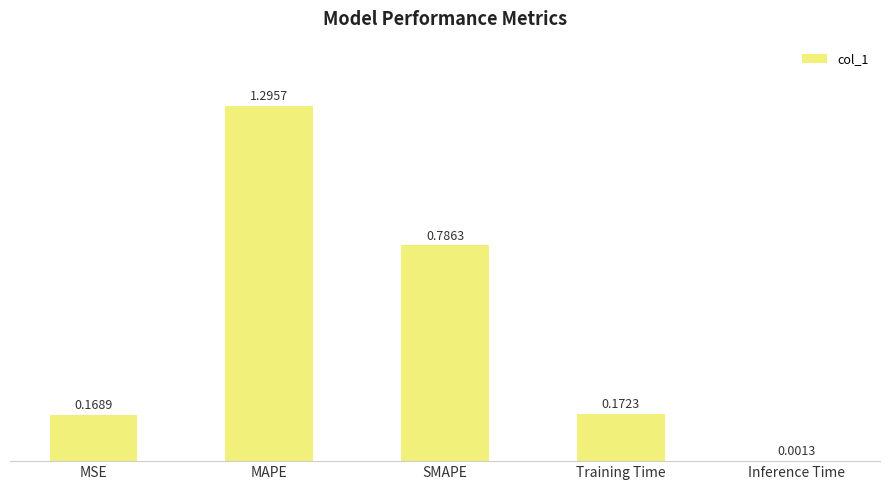

What is the sum of all values?

2.4